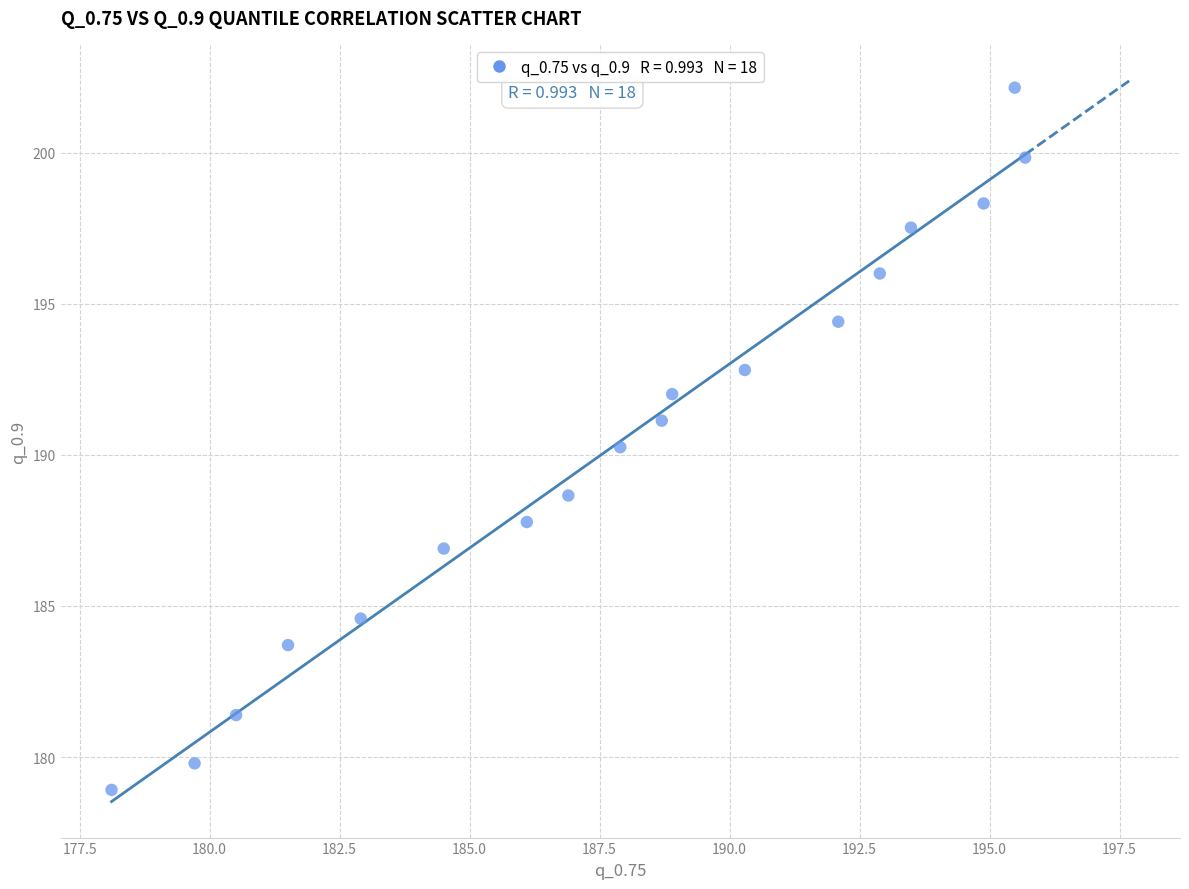

What is the range of Y values (max minus min)?

23.2